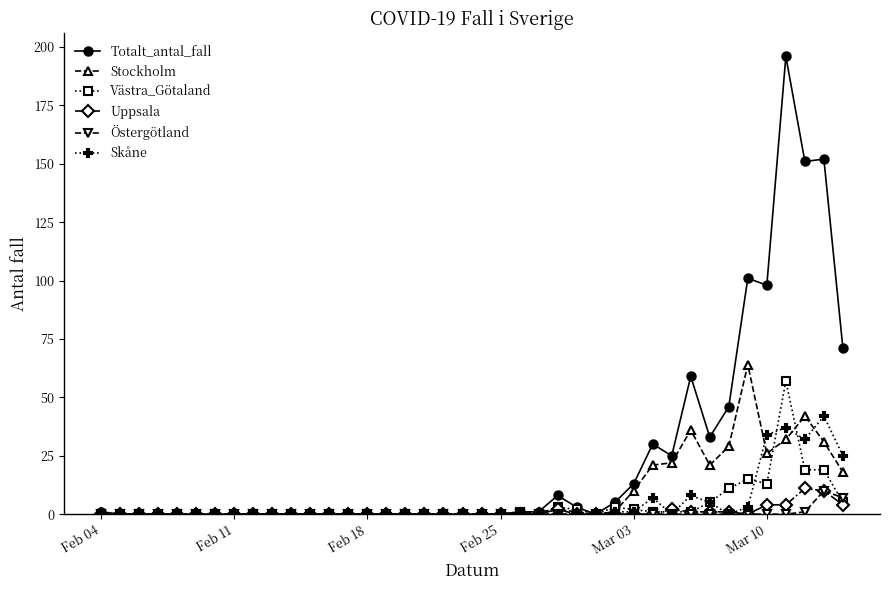

True or false: Västra_Götaland has more than 1 interior local peaks.

True